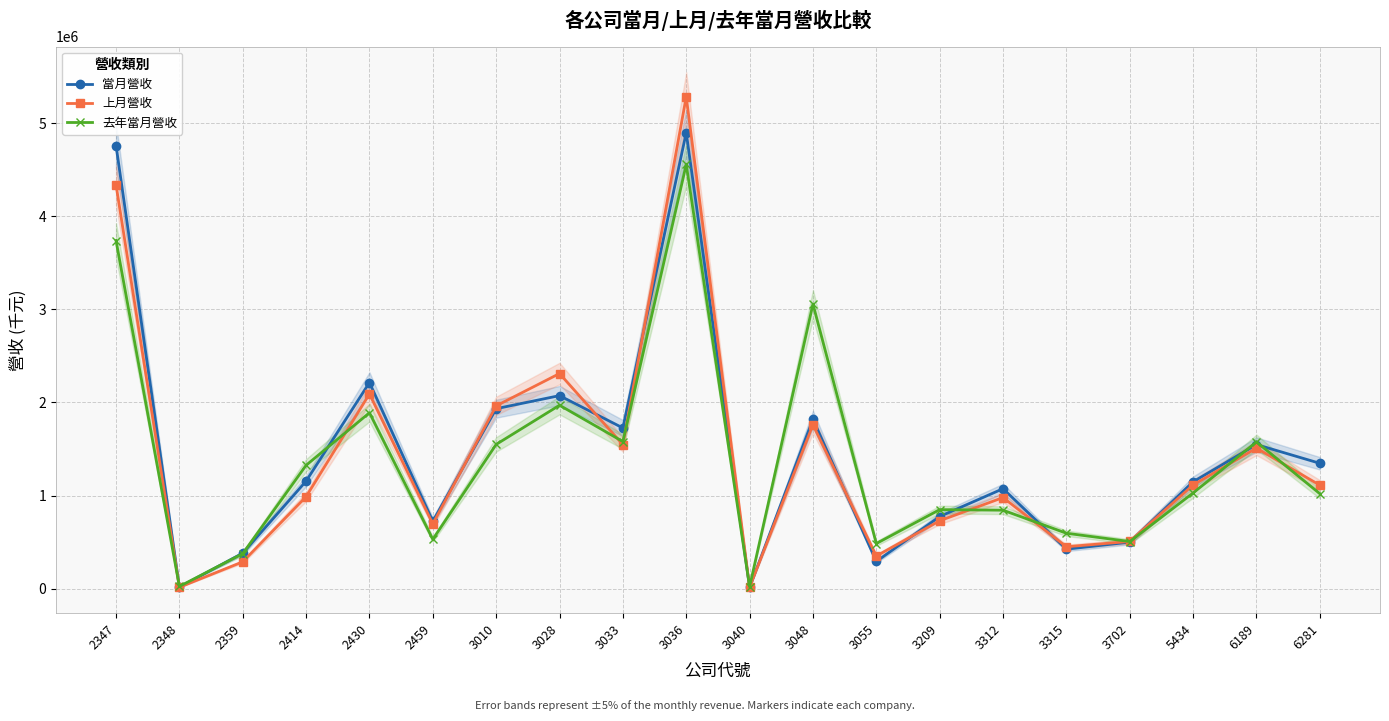

What is the approximate value of 去年當月營收 at 3033, to the nearest 10?

1580020